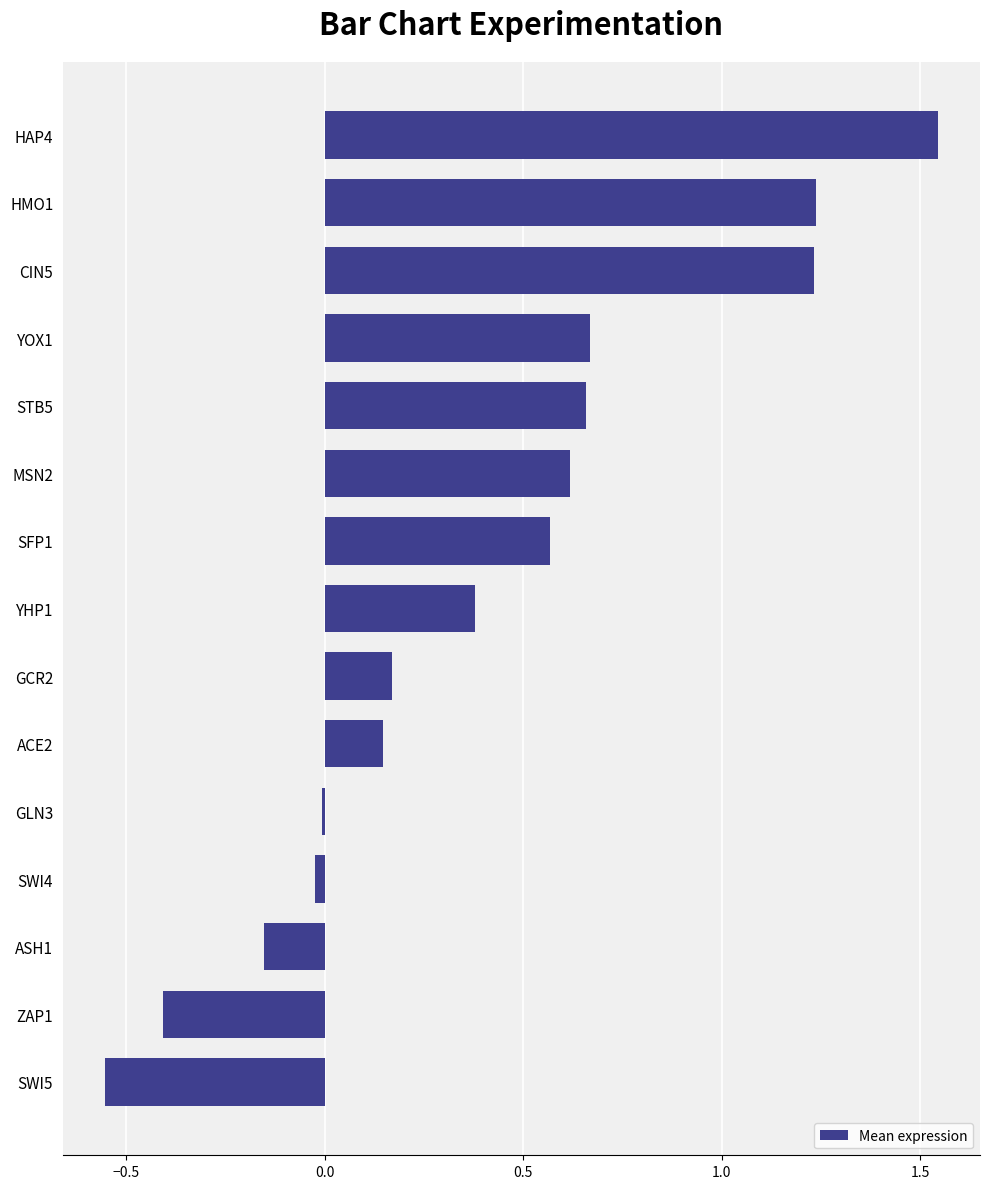

Which category has the highest value across all series?

HAP4